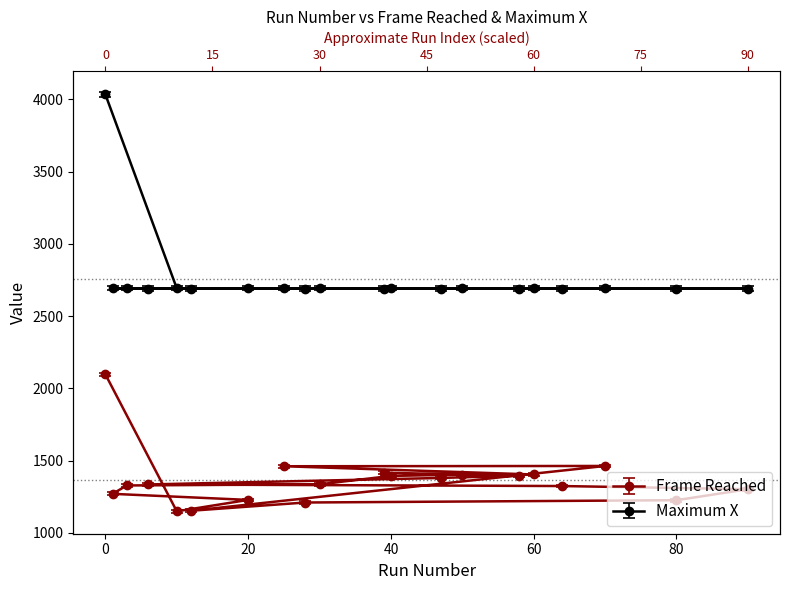

What is the label of the 9th point from the left?

60